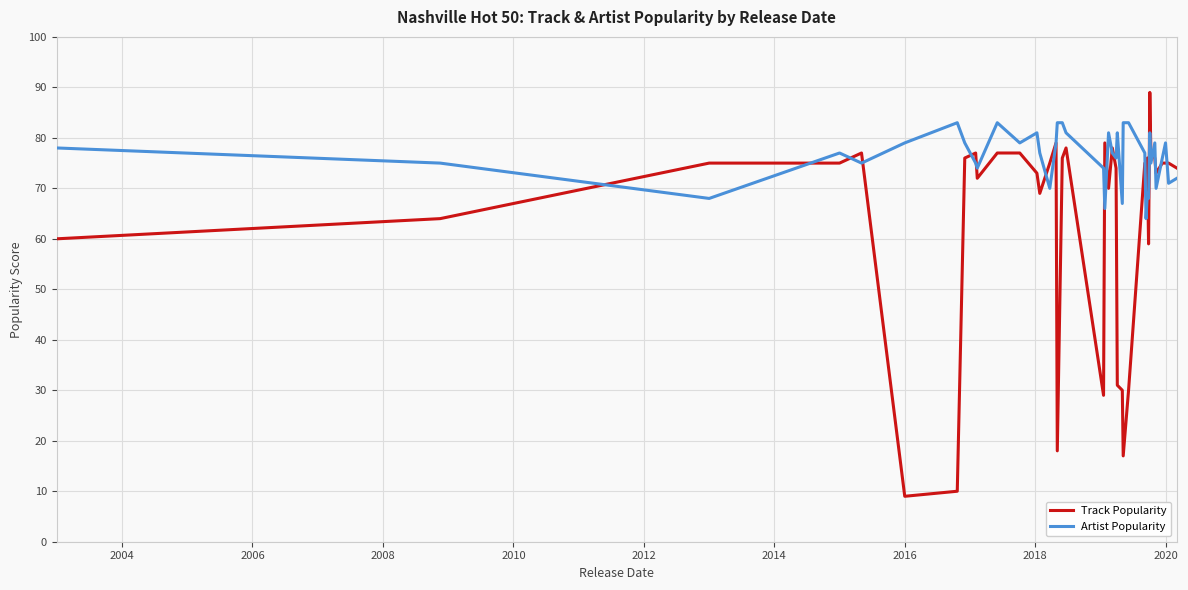

What are all the series names shown in the legend?

Track Popularity, Artist Popularity